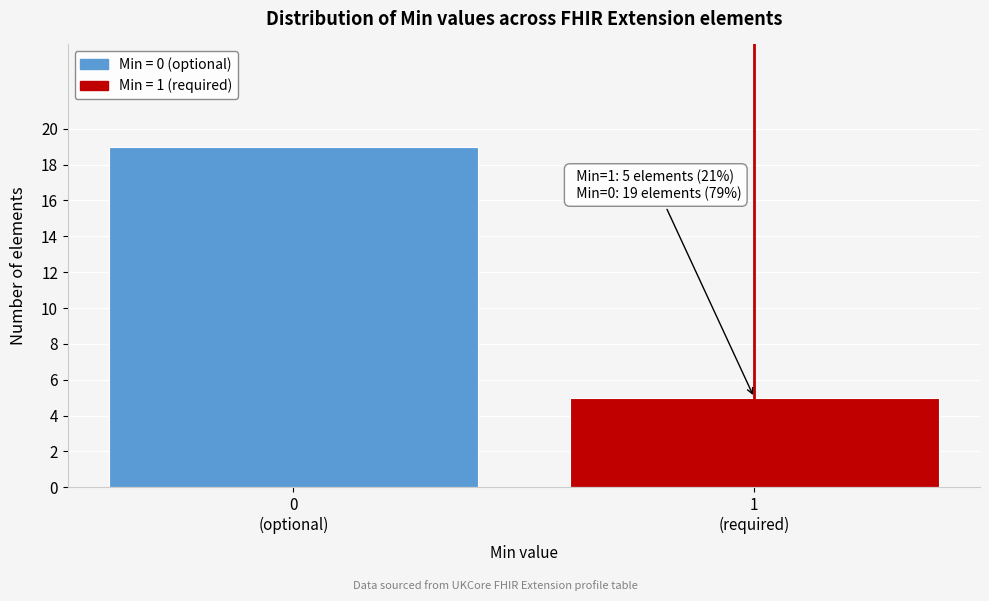

Reading left to right, list all the values displayed in this chart.

19	5